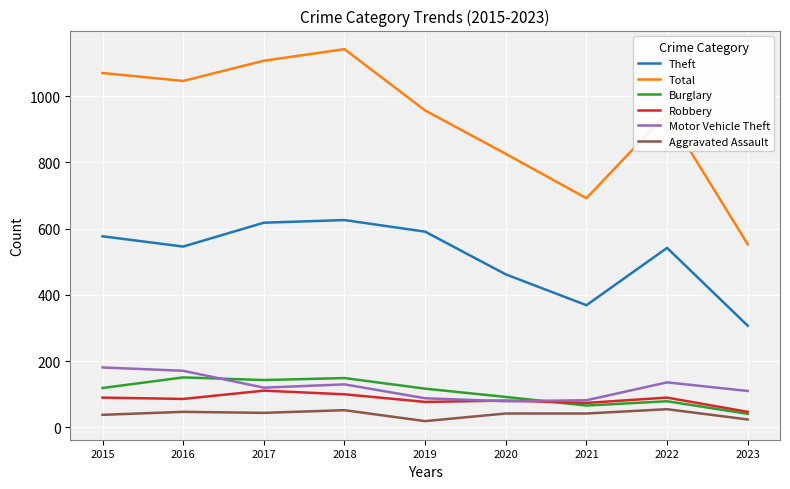

What is the difference between the Theft values at 2021 and 2015?

208